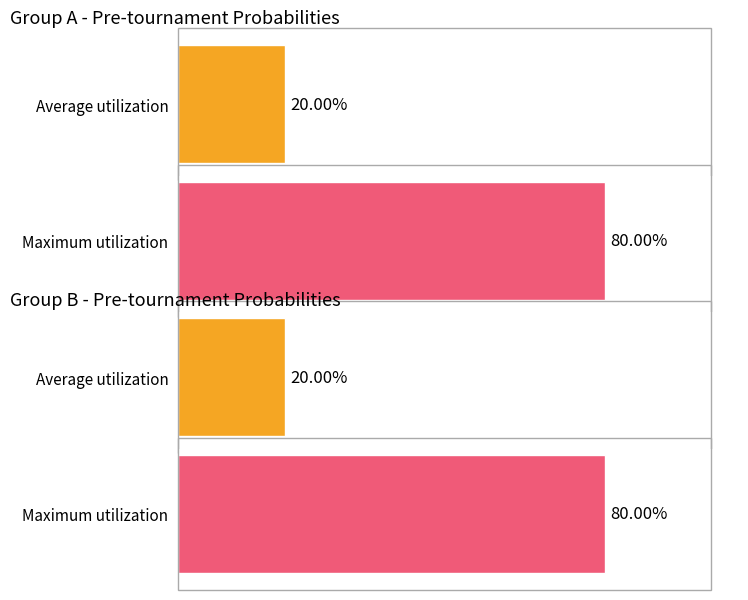

Which series has the largest total across all categories?

Maximum utilization